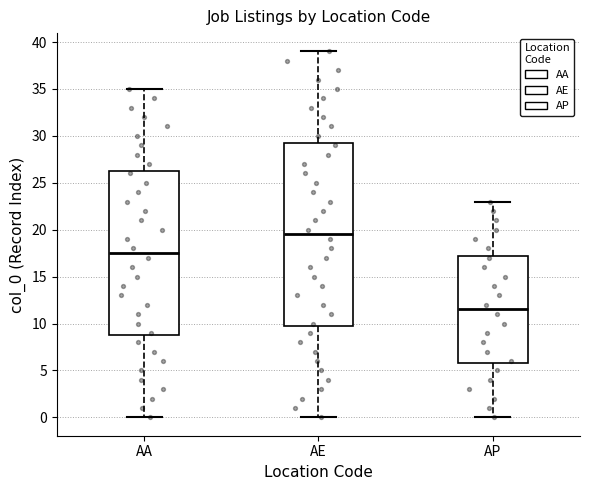

Where does the lower whisker of the box for AP end on the y-axis? The values are not printed on the chart, so give them approximately, as read against the axis.

0.0